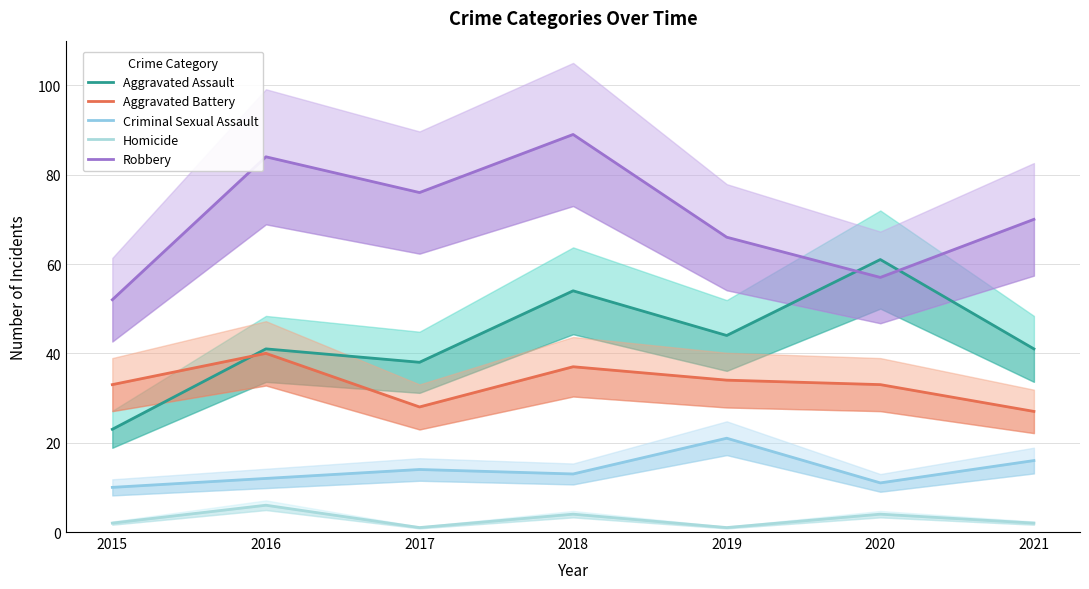

What are all the series names shown in the legend?

Aggravated Assault, Aggravated Battery, Criminal Sexual Assault, Homicide, Robbery